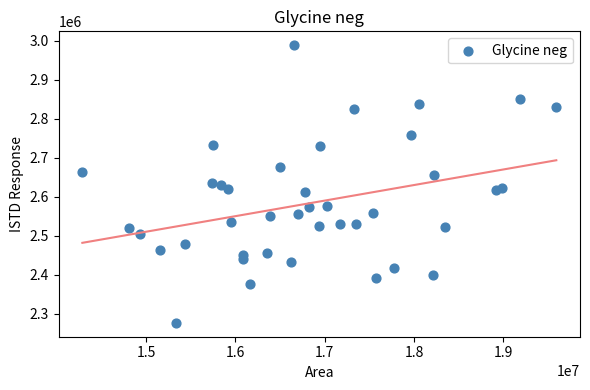

What is the range of Y values (max minus min)?

712218